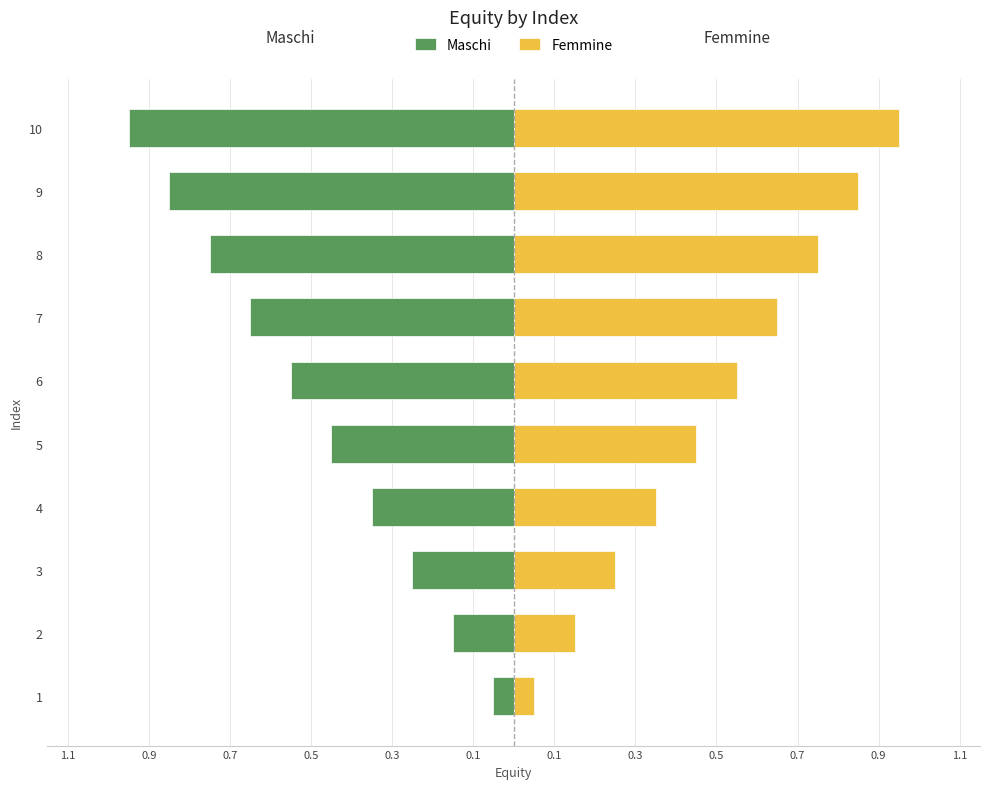

What is the difference between the highest and lowest values at 0.3?

0.9